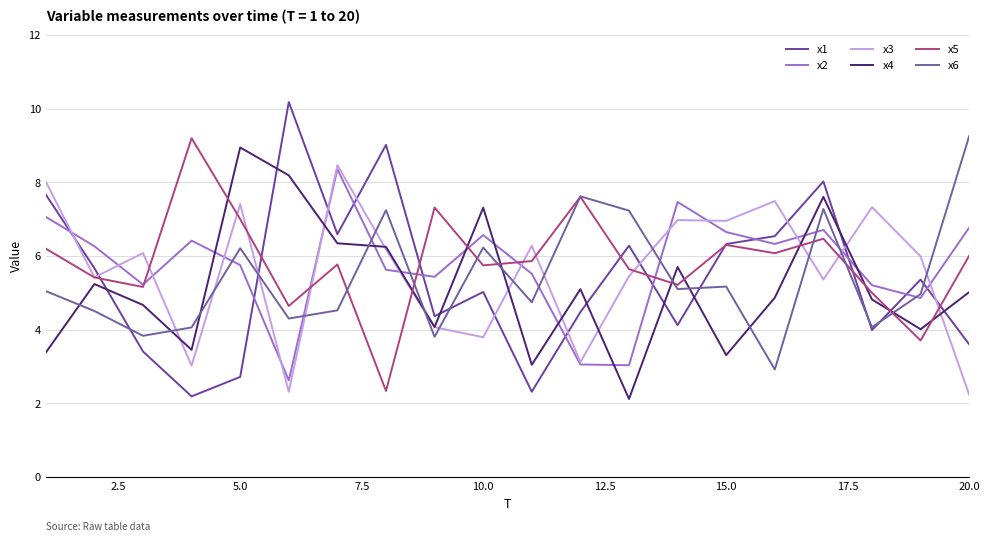

How many lines are shown in the chart?

6